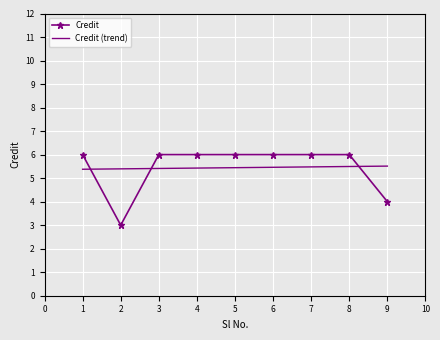

What is the approximate value of Credit (trend) at 7?

5.5